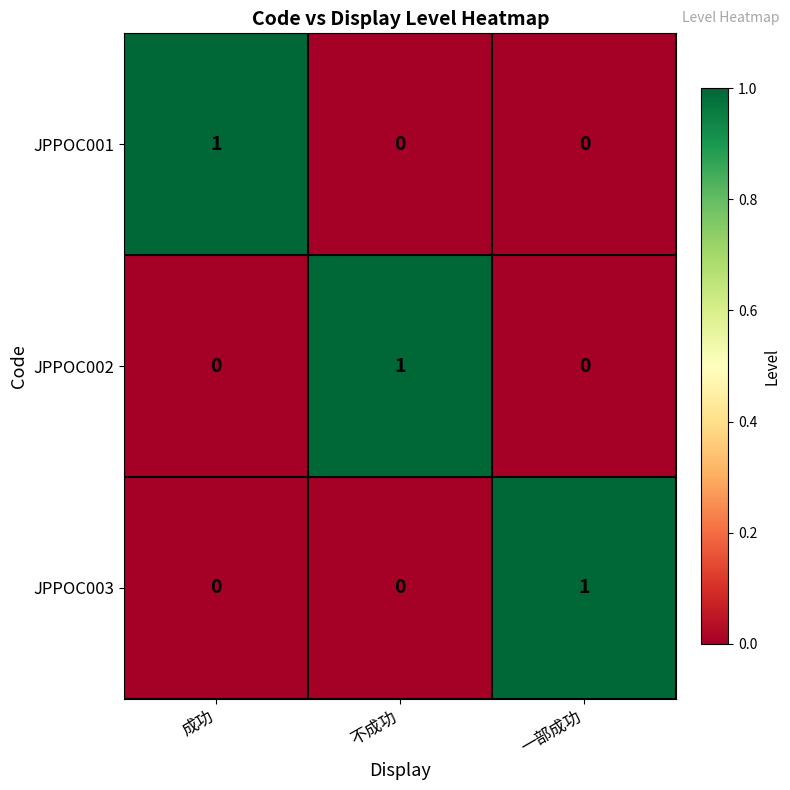

Reading left to right, transcribe all the data shown in this chart.

JPPOC001: 1	0	0
JPPOC002: 0	1	0
JPPOC003: 0	0	1